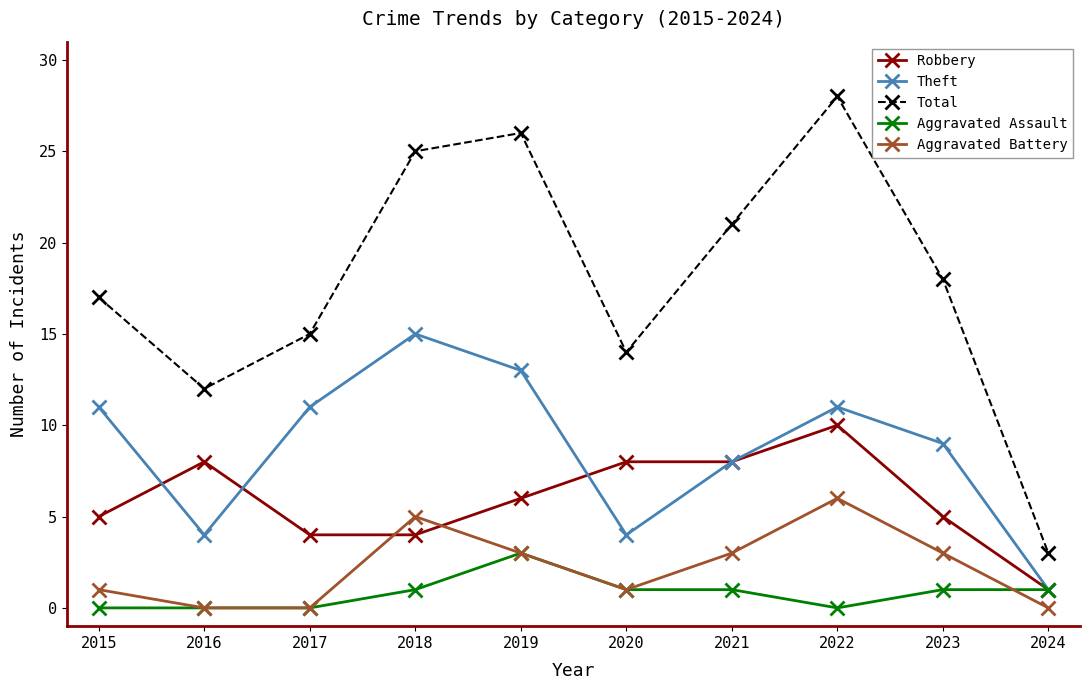

How many categories are shown in the chart?

10